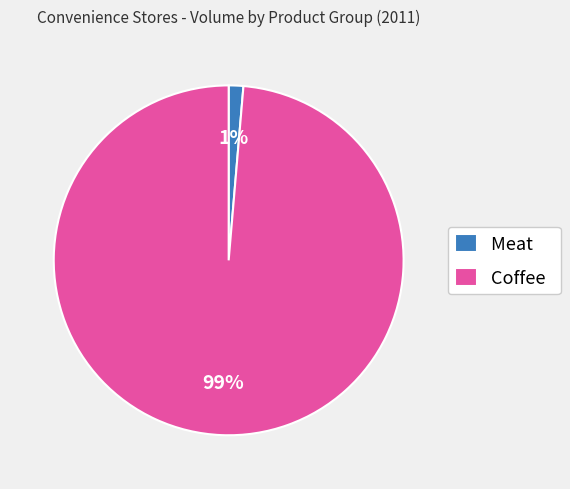

Which slice is the smallest?

Meat